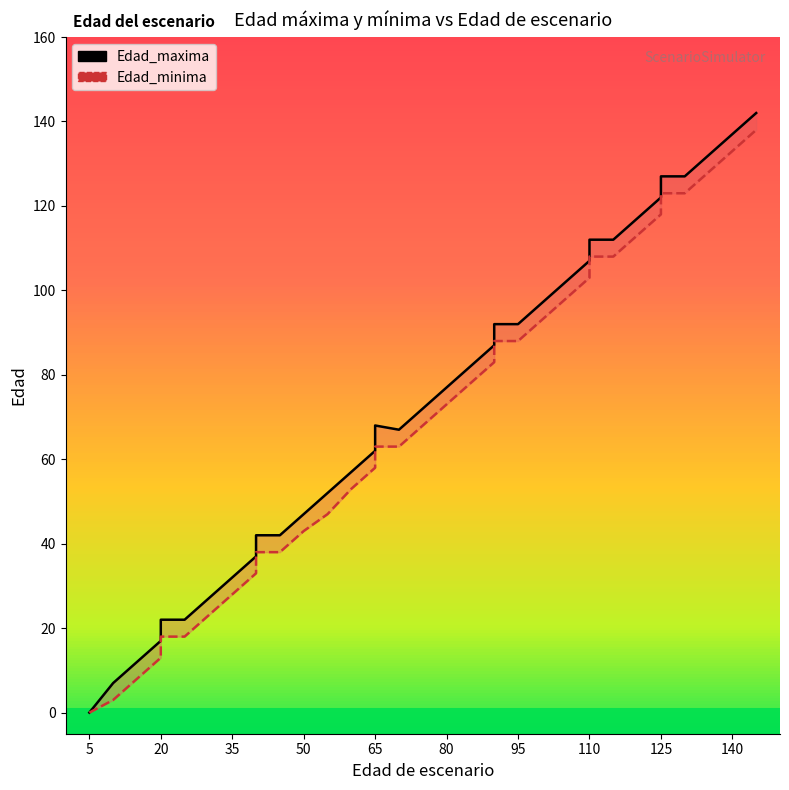

What is the average value of the Edad_maxima series?

71